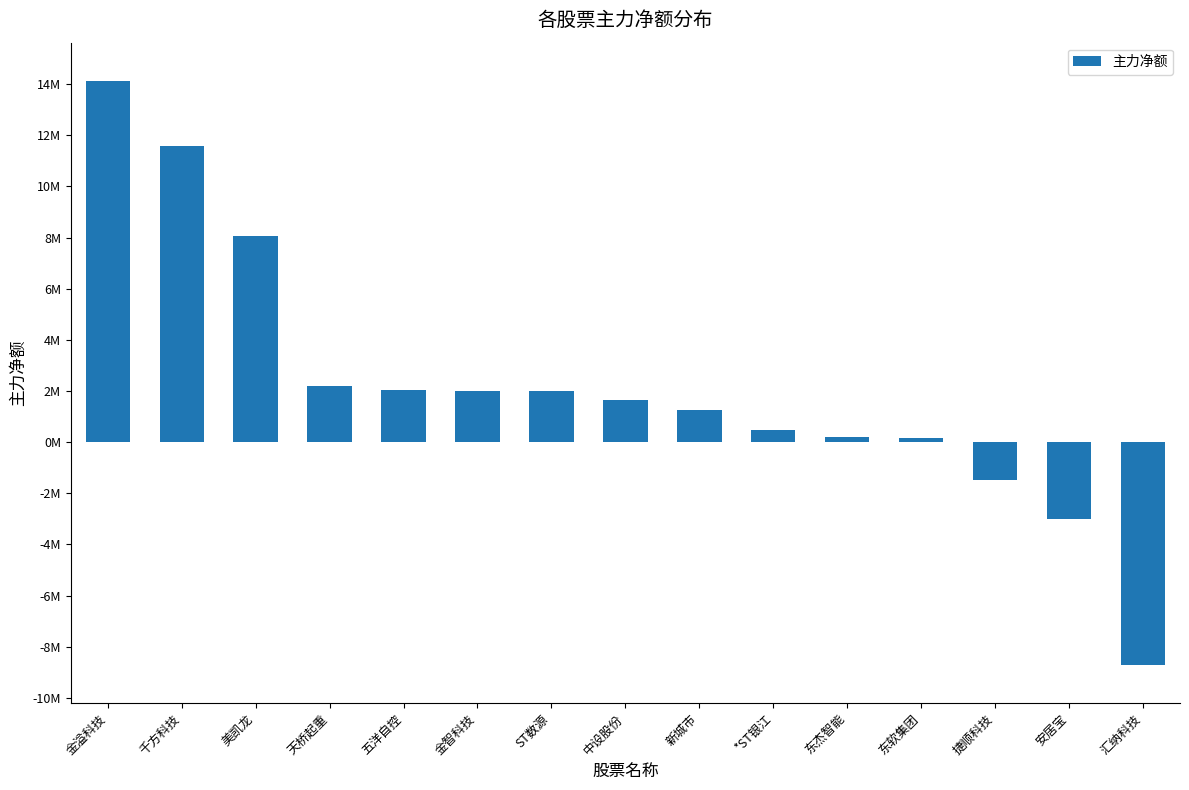

Reading left to right, transcribe all the data shown in this chart.

14121185	11563338	8067246	2181408	2045406	2014839	2011912	1655072	1254522	476469	193674	151459	-1462922	-3005591	-8708392